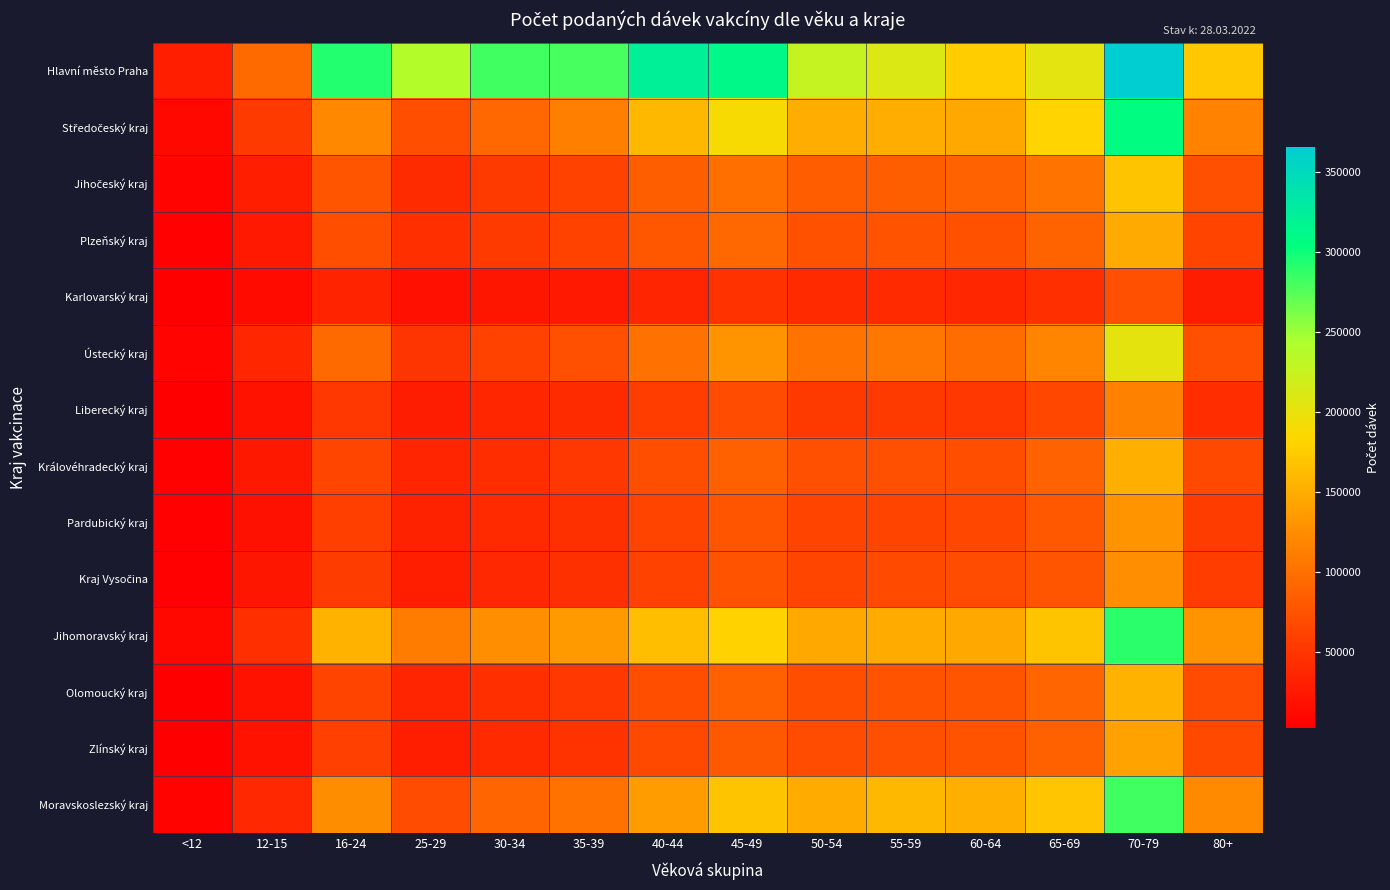

What is the minimum value shown in the chart?

2470